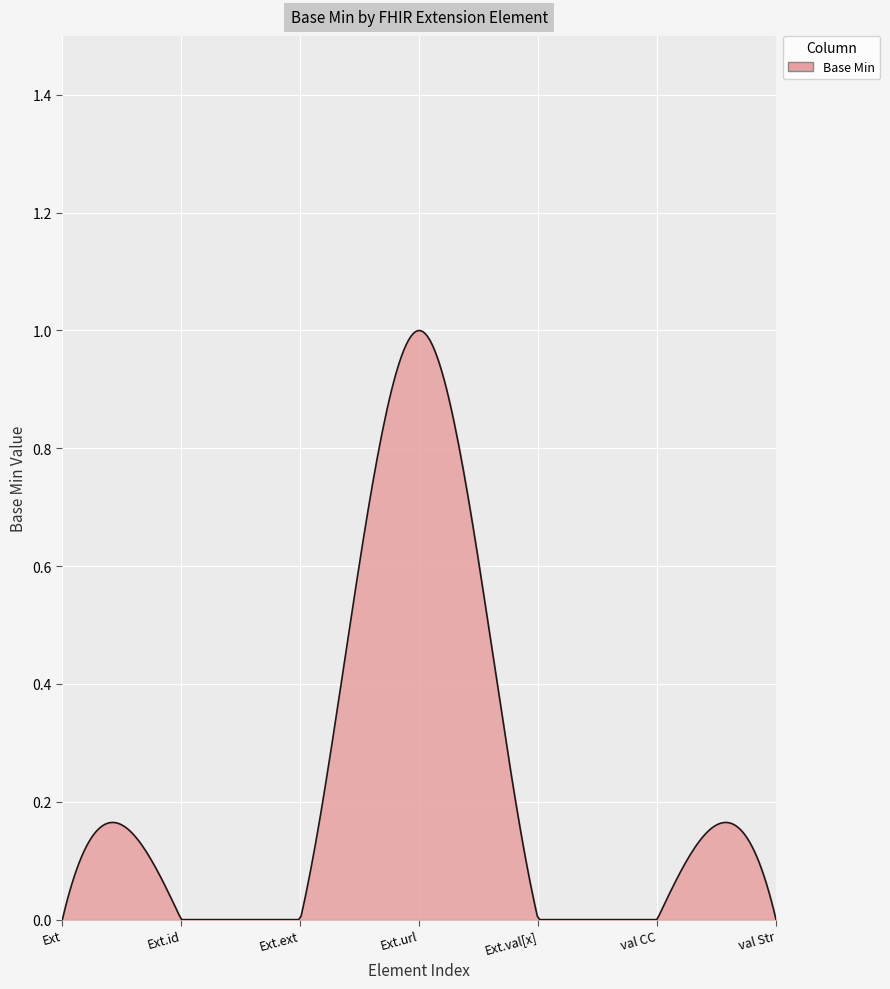

True or false: there are more than 2 points higher than both neighbors.

True